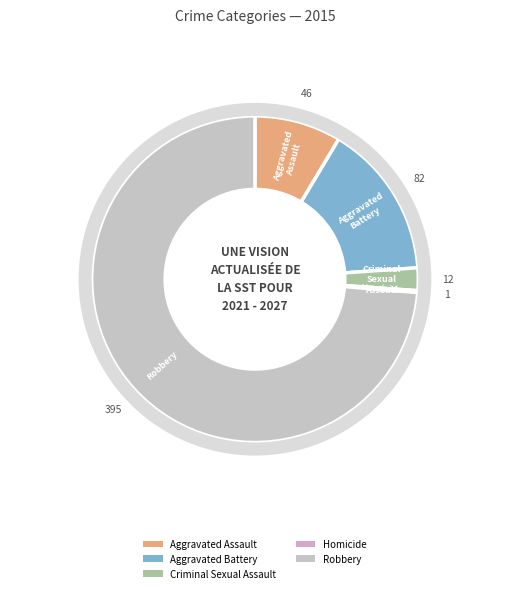

How many slices are in this pie chart?

5